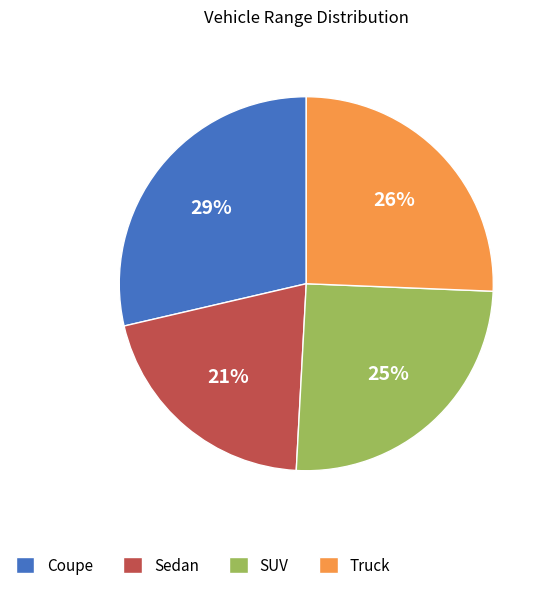

Do Coupe and Sedan together represent more than half of the pie?

No